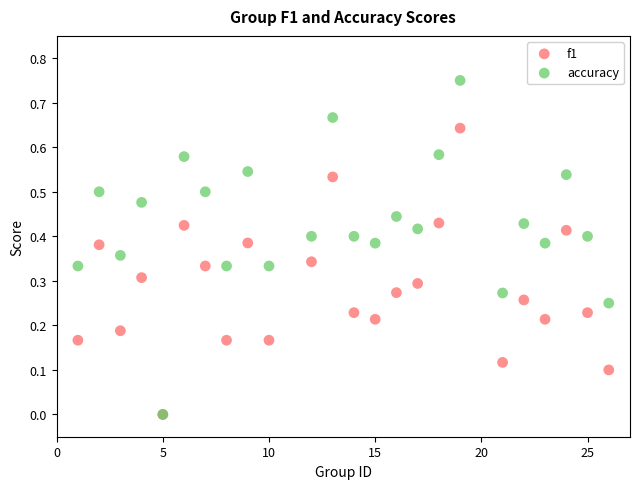

What are all the series names shown in the legend?

f1, accuracy